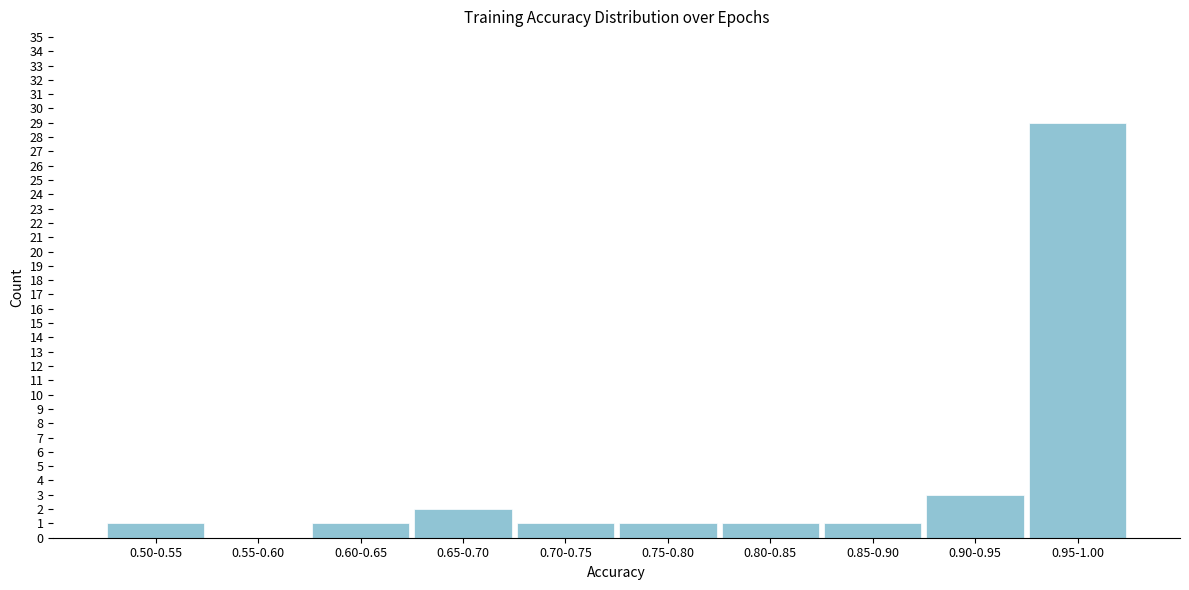

Reading left to right, extract all data points from this chart.

0.50-0.55=1	0.55-0.60=0	0.60-0.65=1	0.65-0.70=2	0.70-0.75=1	0.75-0.80=1	0.80-0.85=1	0.85-0.90=1	0.90-0.95=3	0.95-1.00=29